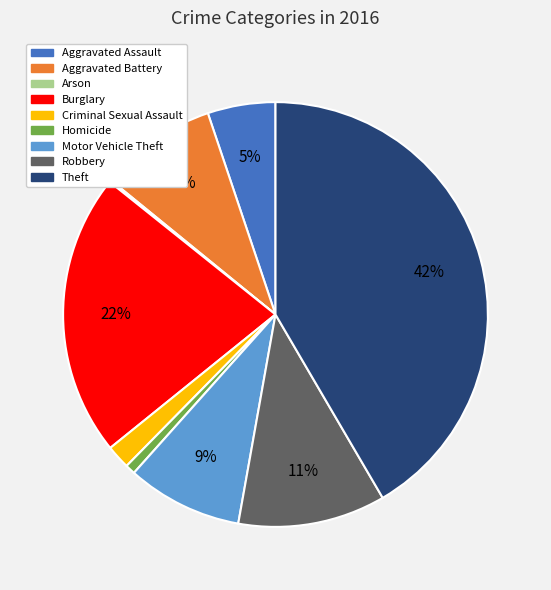

Which slice is the largest?

Theft